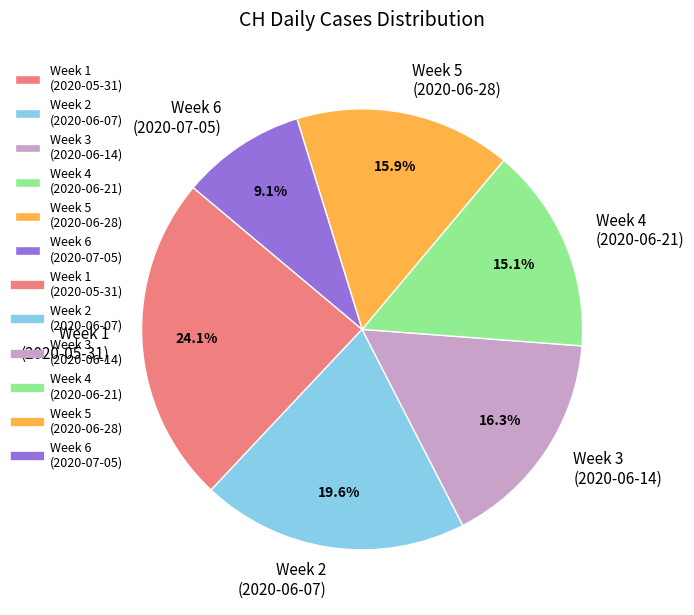

What percentage is NOT represented by Week 5 (2020-06-28)?

84.1%